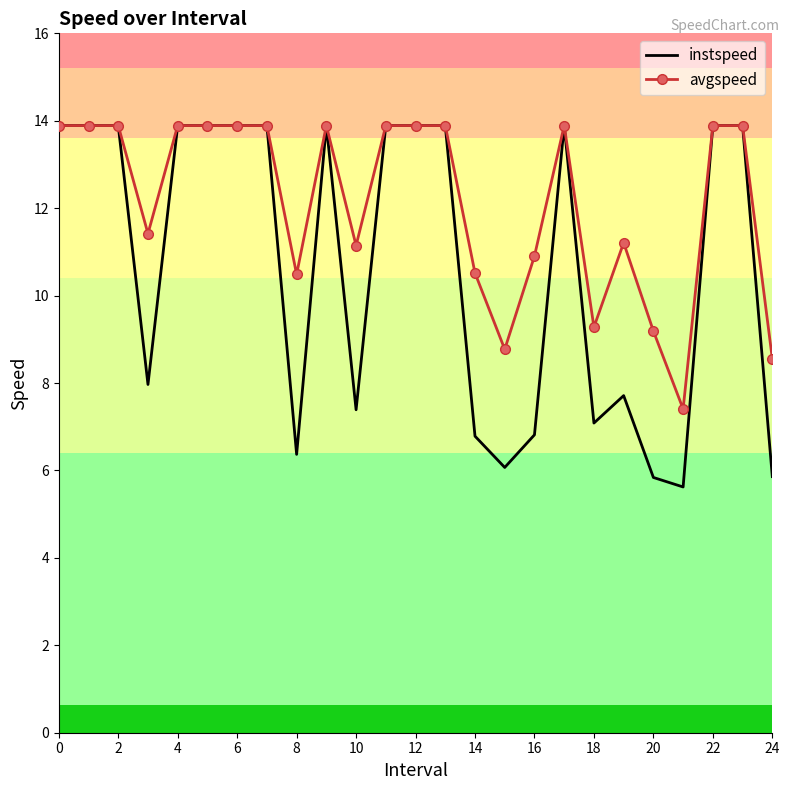

What is the minimum value shown in the chart?

5.6